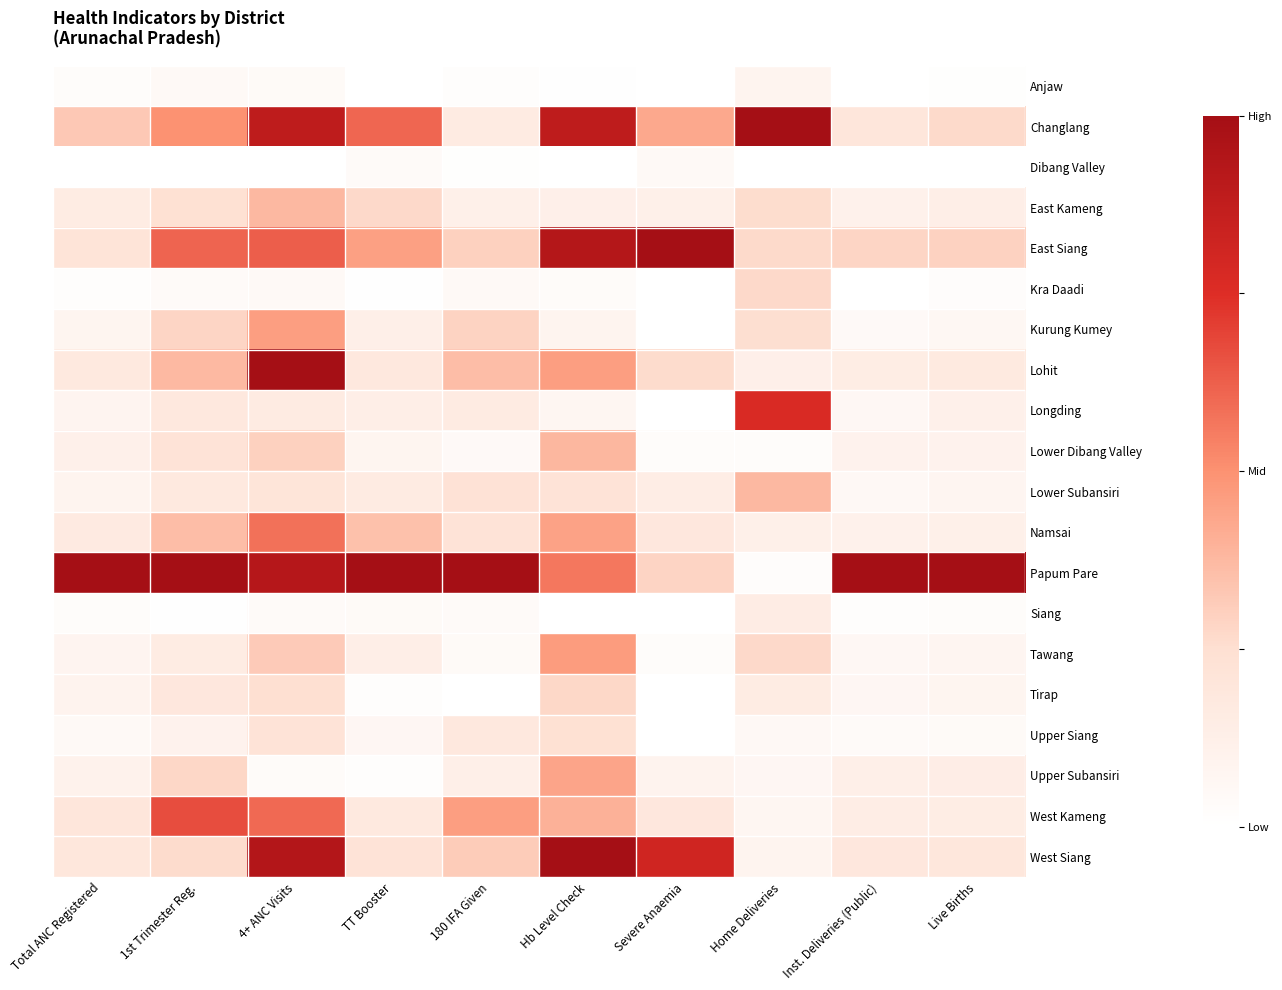

What is the total value across all series at Live Births?

3.1